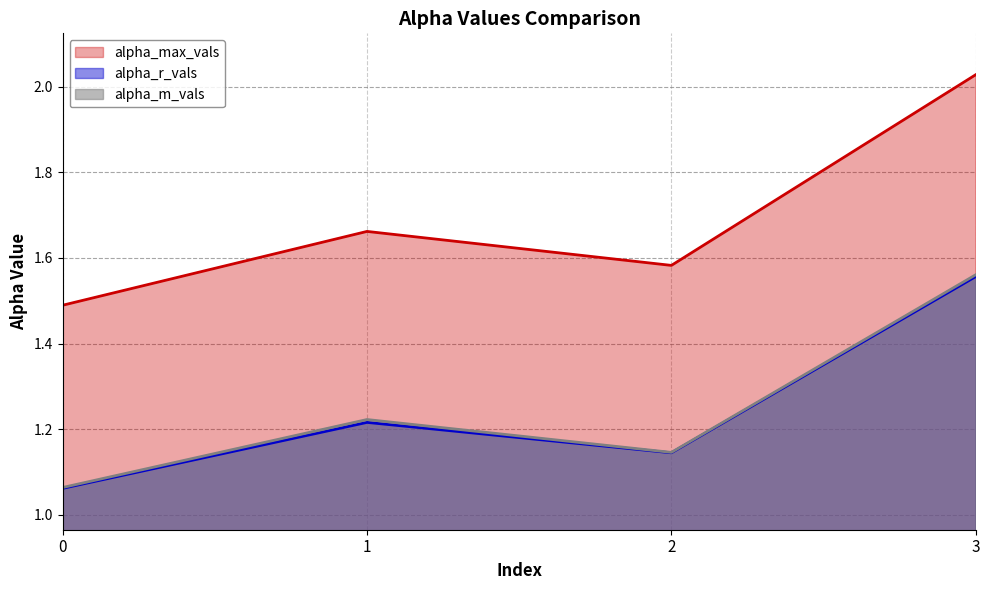

What is the value of the alpha_max_vals point at the 2nd from the left?

1.7